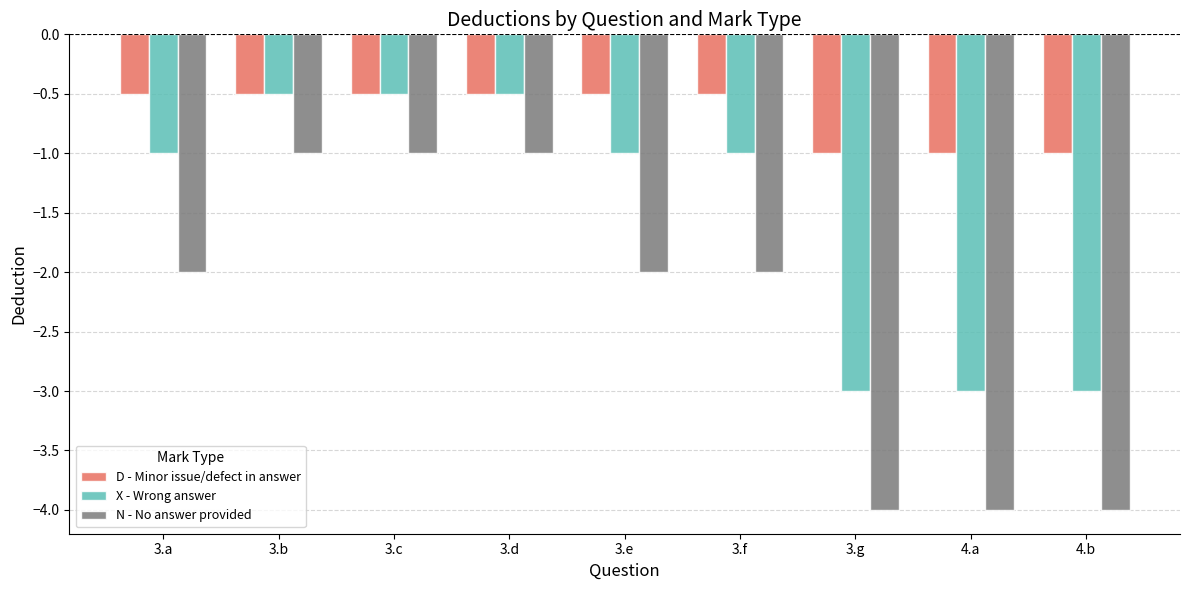

Which series has the largest total across all categories?

D - Minor issue/defect in answer